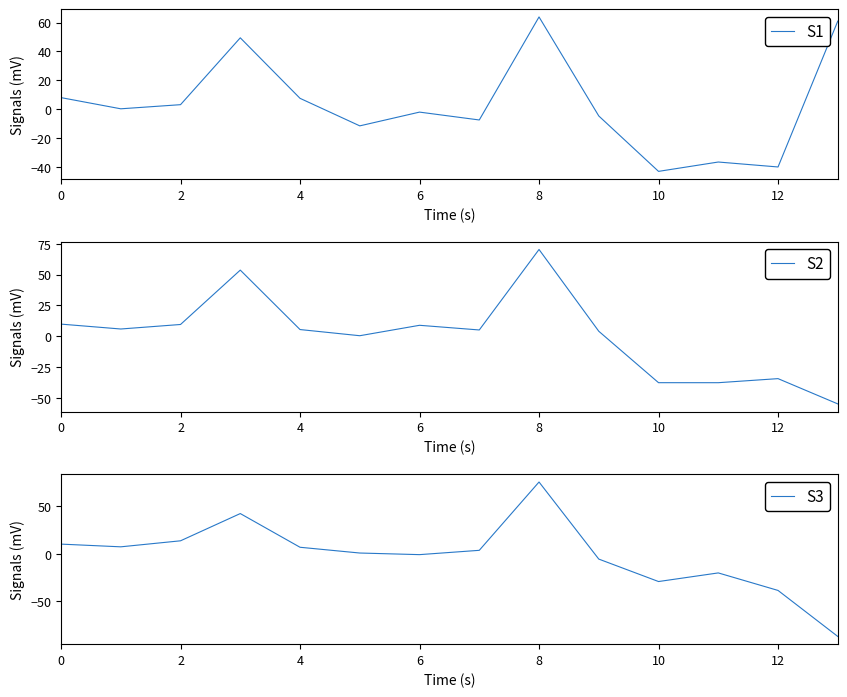

In S1, how many points are lower than both neighbors (excluding endpoints)?

5